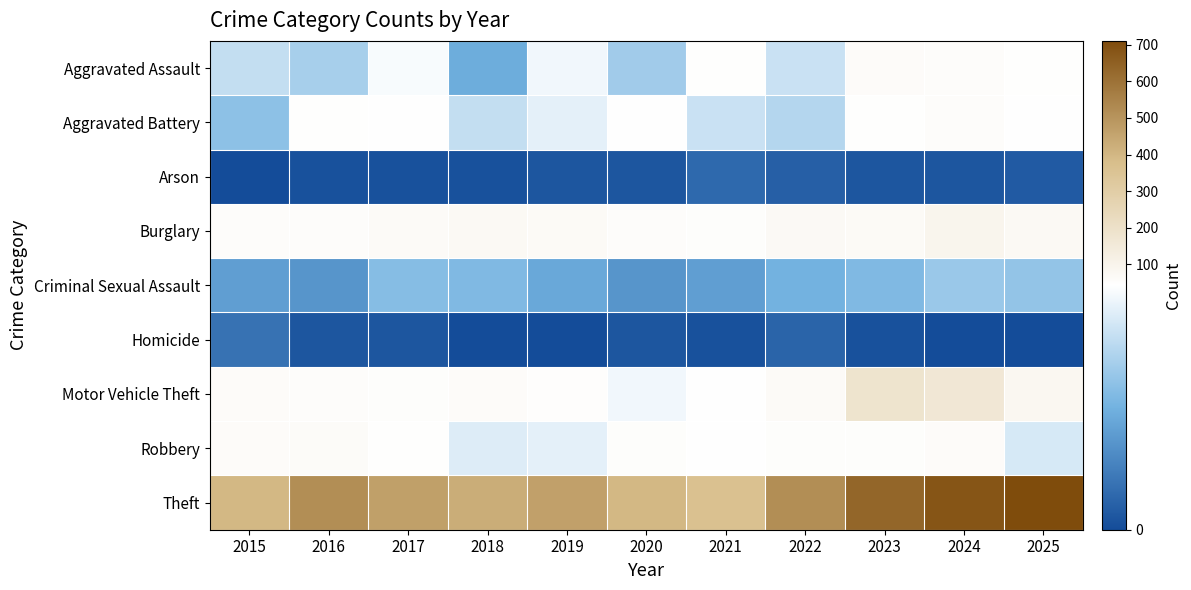

What is the total value across all series at 2023?

1064